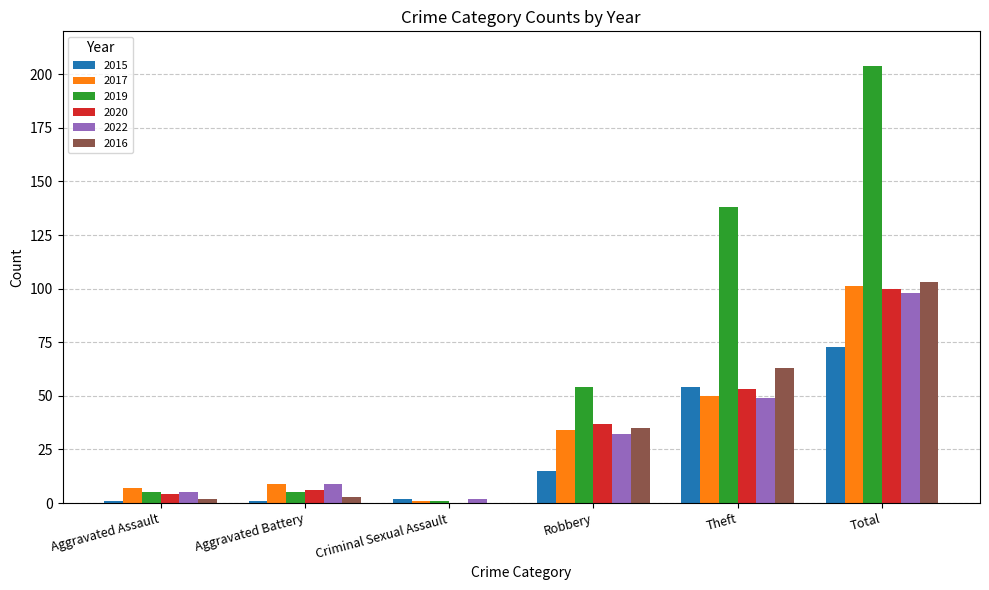

Which series has the largest total across all categories?

2019